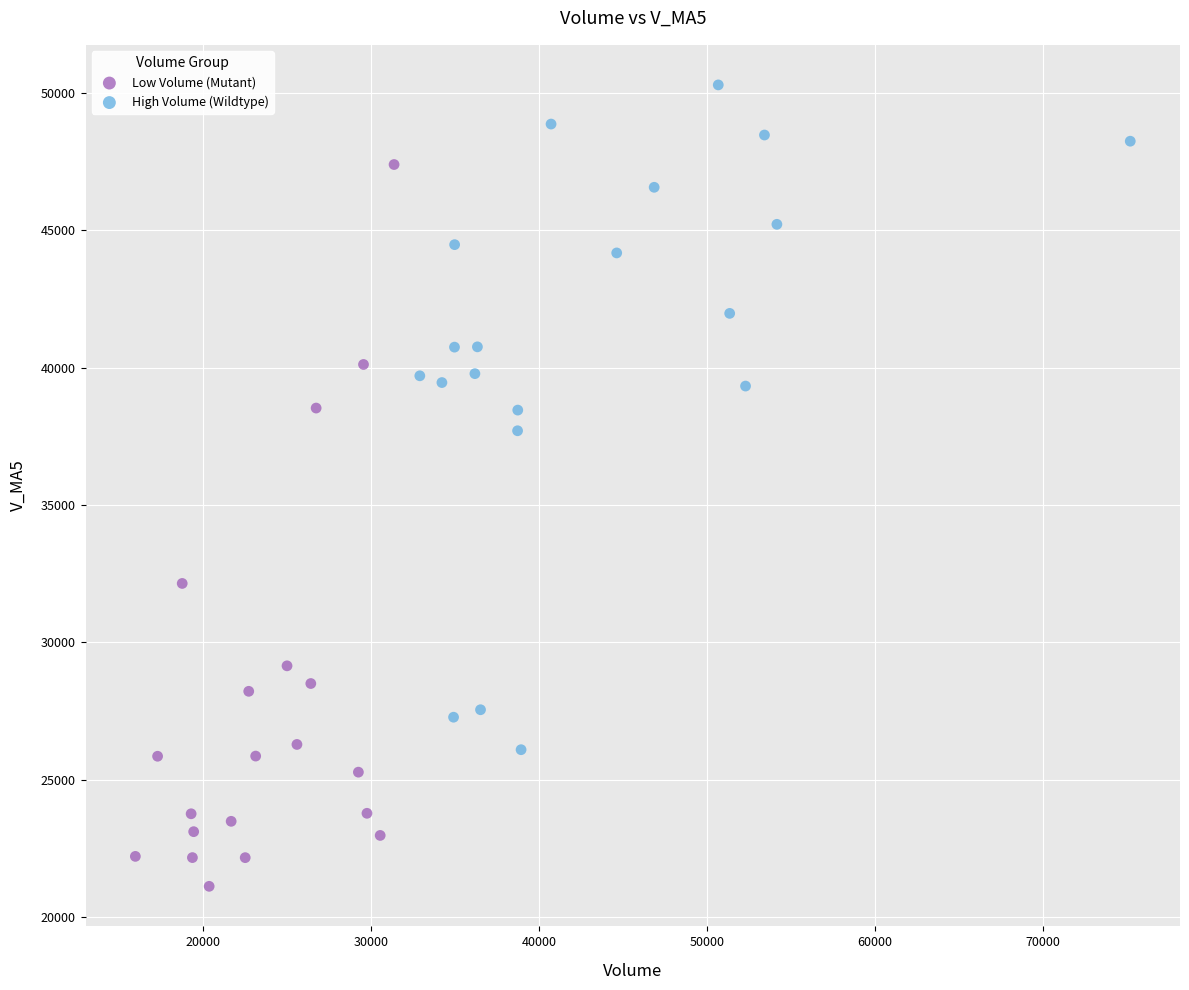

Which series has the widest spread of Y values?

Low Volume (Mutant)